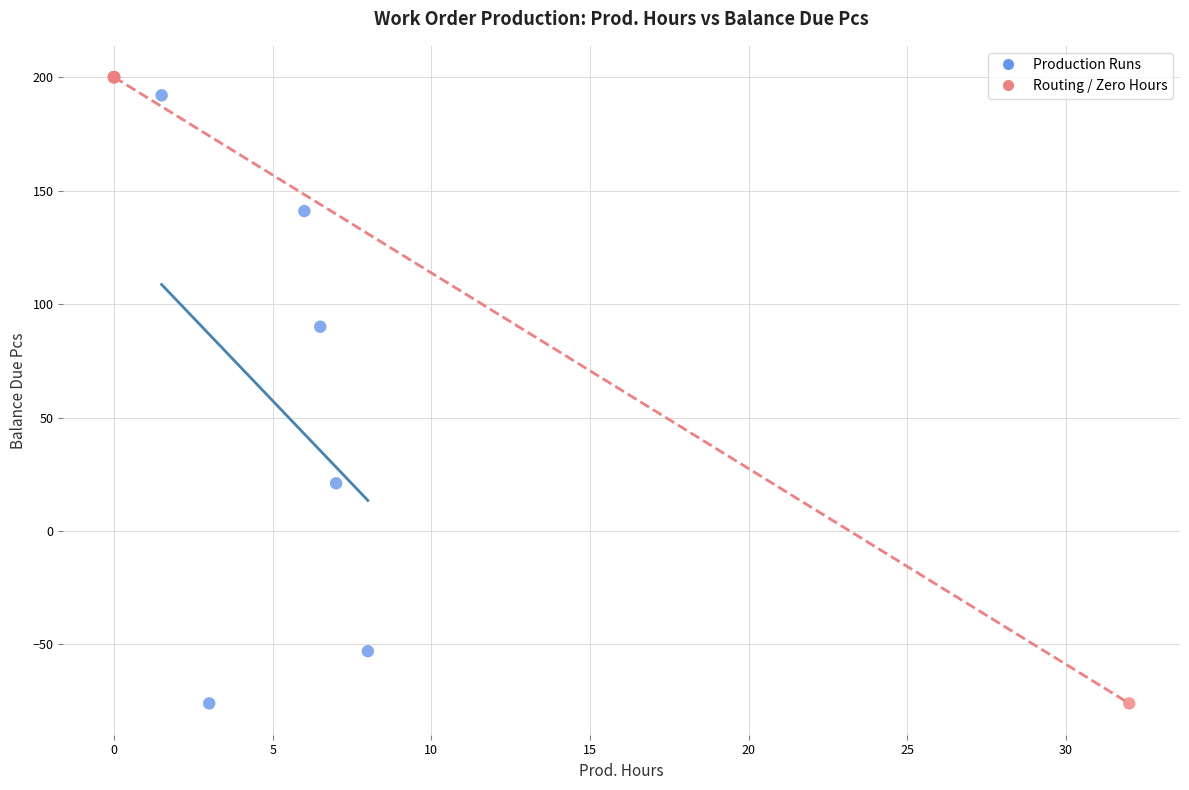

What are all the series names shown in the legend?

Production Runs, Routing / Zero Hours